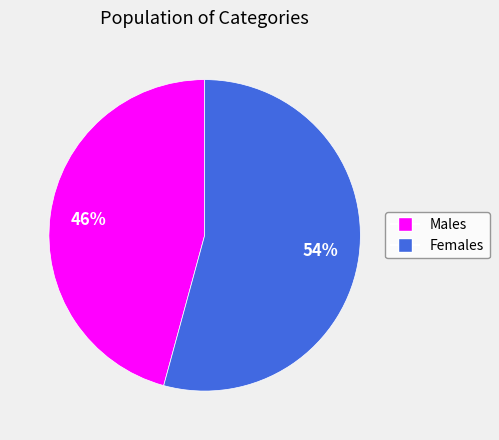

To the nearest percent, what is the difference between the largest and smallest slice percentages?

8%